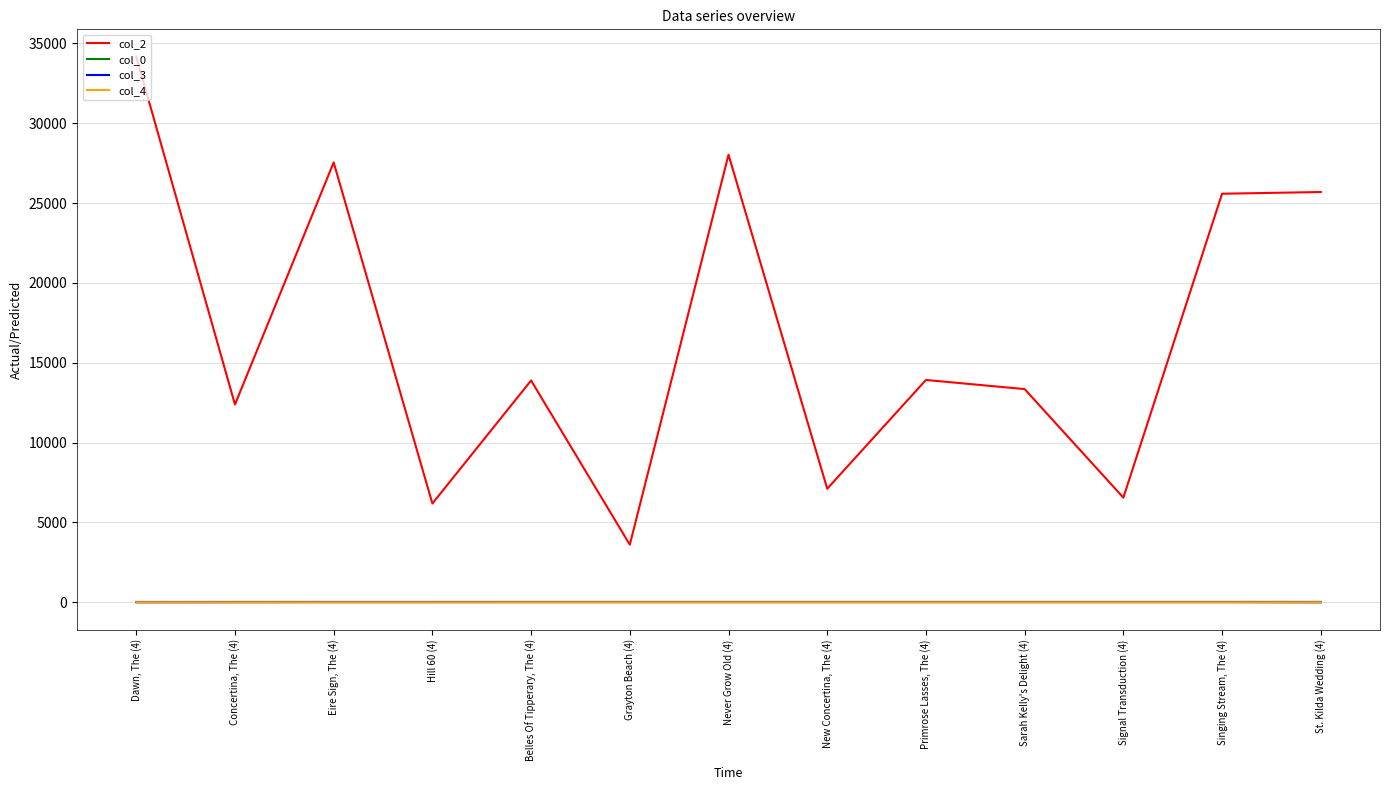

Which series has the largest total across all categories?

col_2